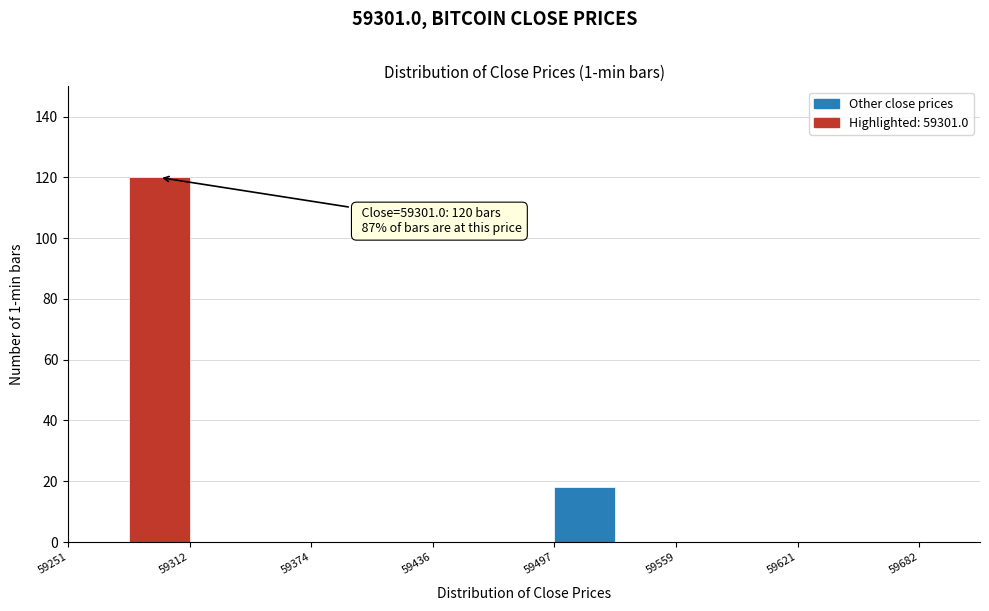

Around what value on the x-axis is the tallest bar? Give the approximate position of its centre, as read against the axis.

59300